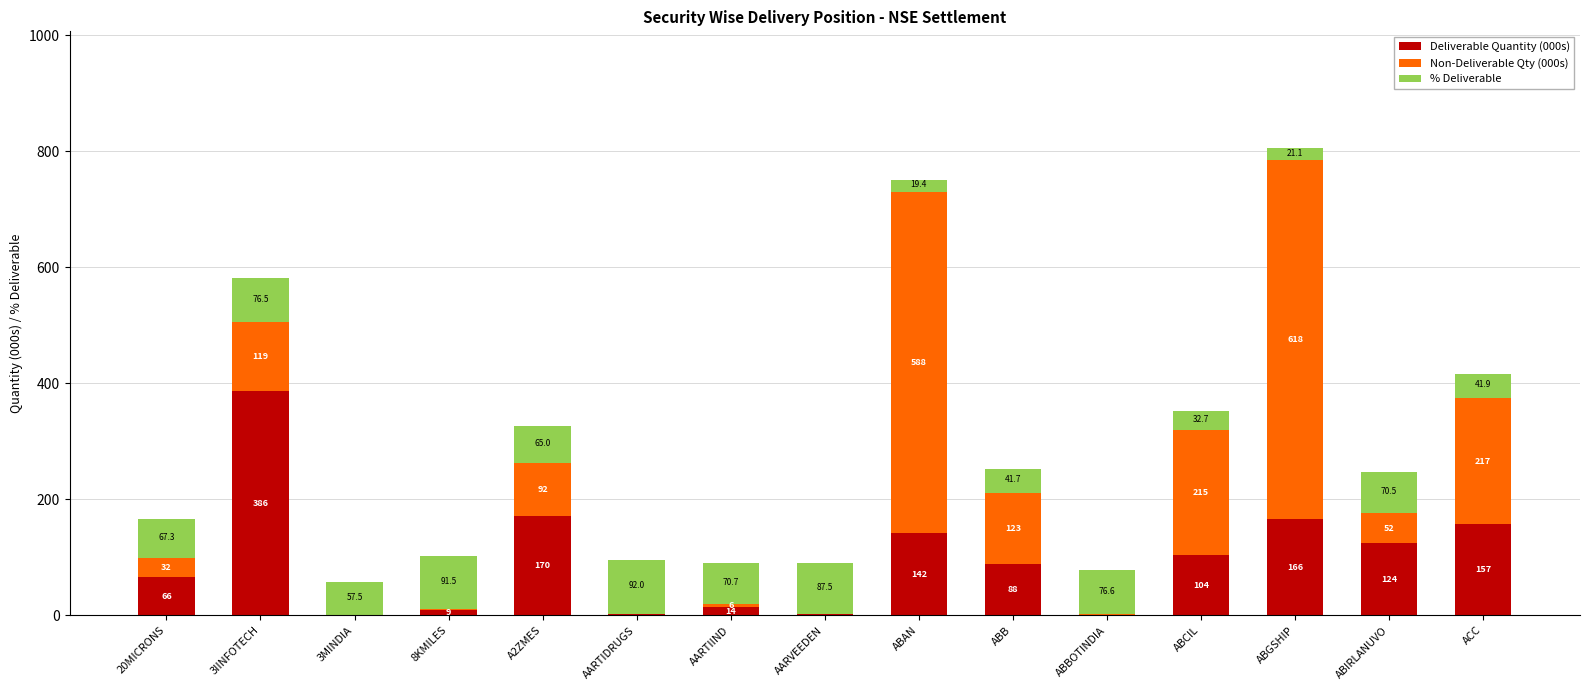

At which label does Deliverable Quantity (000s) reach its peak?

3IINFOTECH